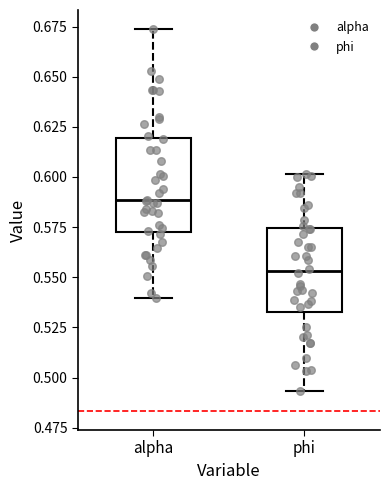

Reading left to right, read every box against the y-axis: the position of its median line, the range the box covers, and the ends of its whiskers. The values are not printed on the chart, so give them approximately, as read against the axis.

alpha: median 0.590, box 0.575 to 0.620, whiskers 0.540 to 0.675
phi: median 0.555, box 0.535 to 0.575, whiskers 0.495 to 0.600